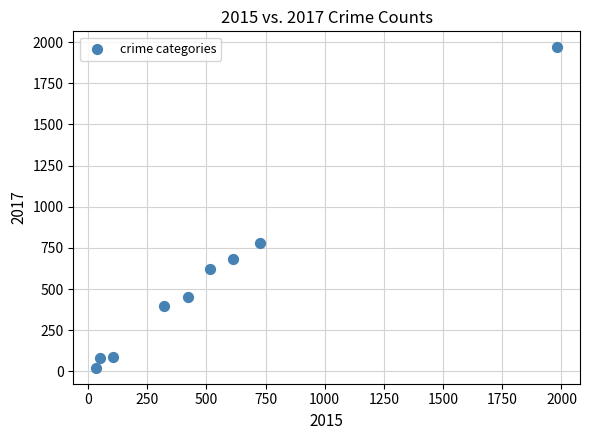

What Y value in the scatter plot is closest to 995?

780